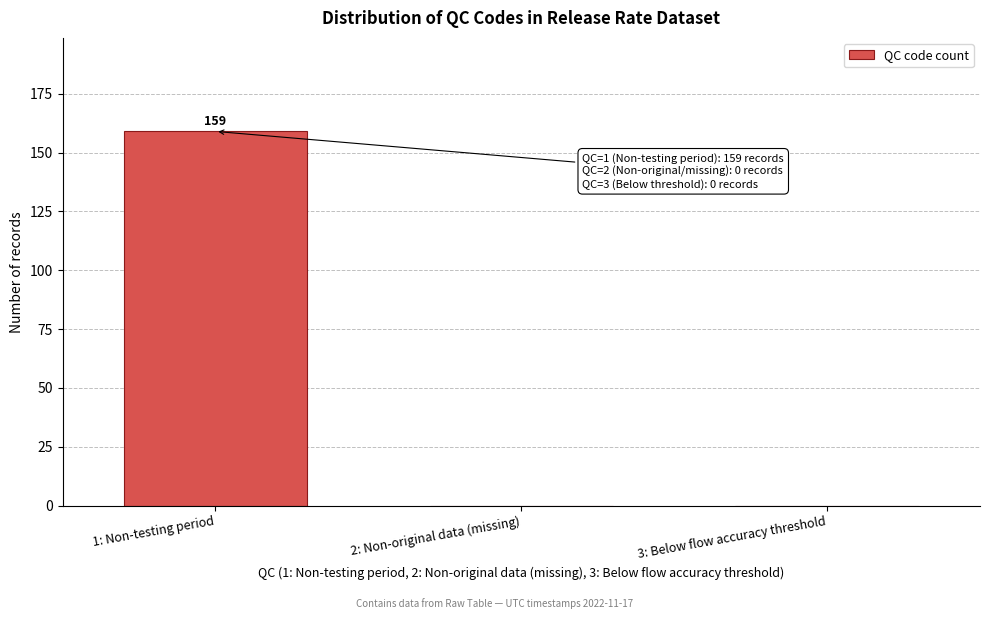

Reading left to right, list all the values displayed in this chart.

1: Non-testing period=159	2: Non-original data (missing)=0	3: Below flow accuracy threshold=0